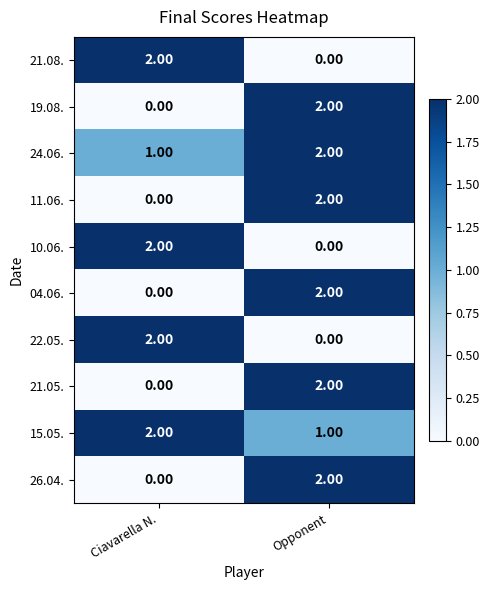

Which category has the lowest value in the 21.08. series?

Opponent